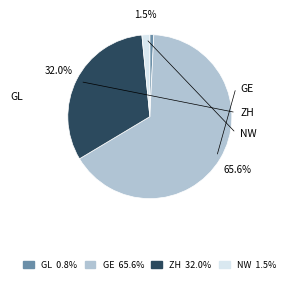

How many segments does this pie chart have?

4